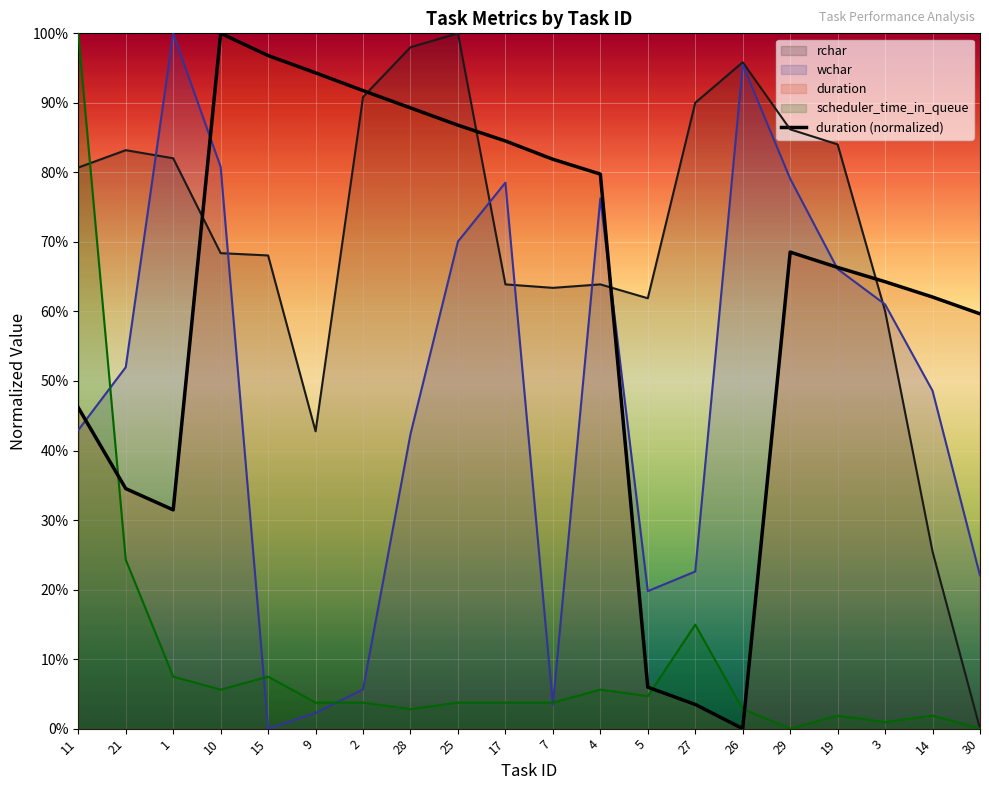

Between 14 and 2, which is larger?

2